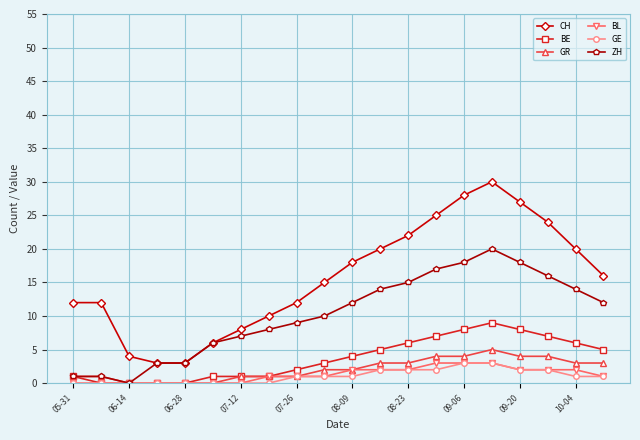

What is the average value of the BE series?

4